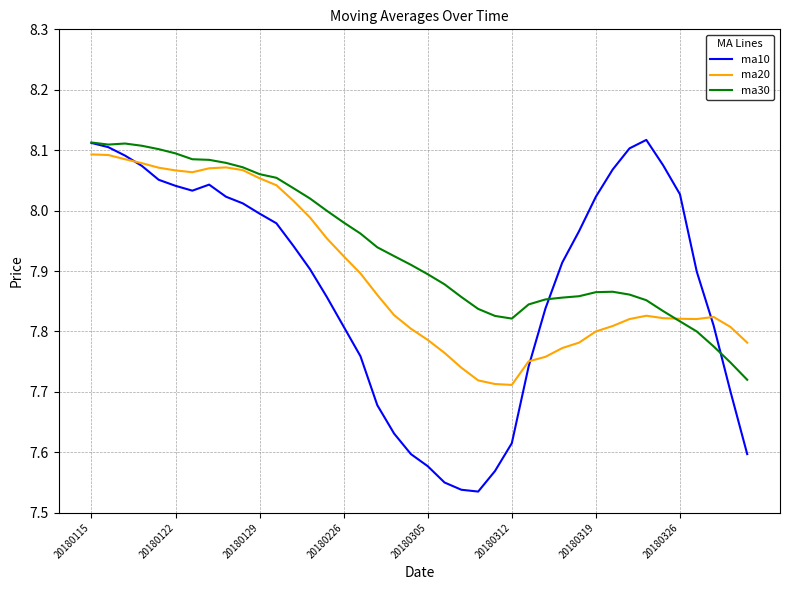

Which series has the largest total across all categories?

ma30